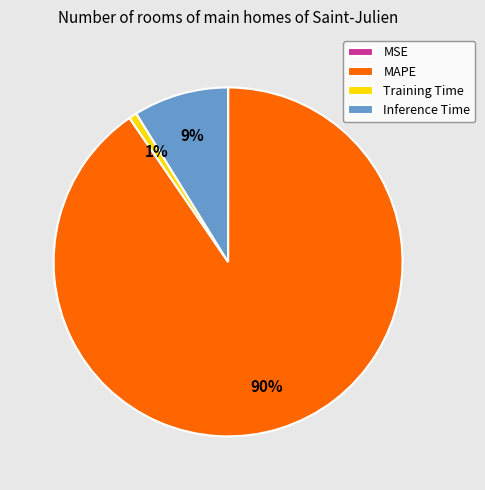

Which has a higher value, MAPE or Training Time?

MAPE